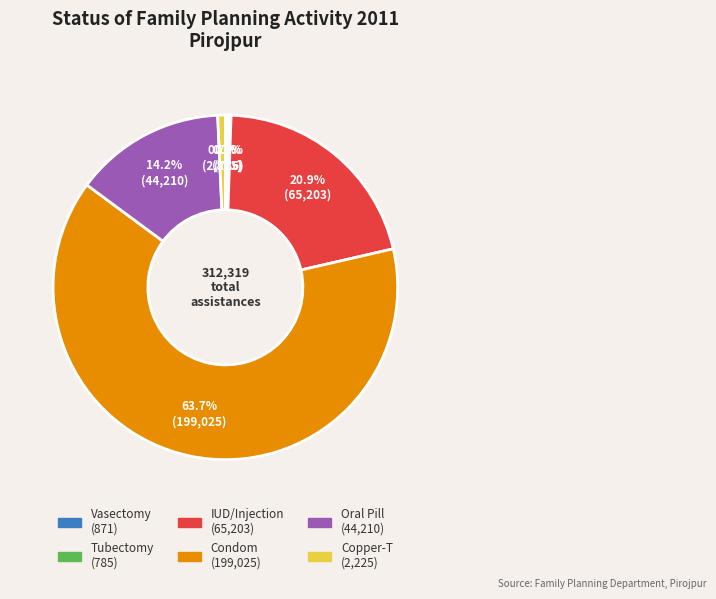

What percentage is the Condom slice, to the nearest percent?

64%